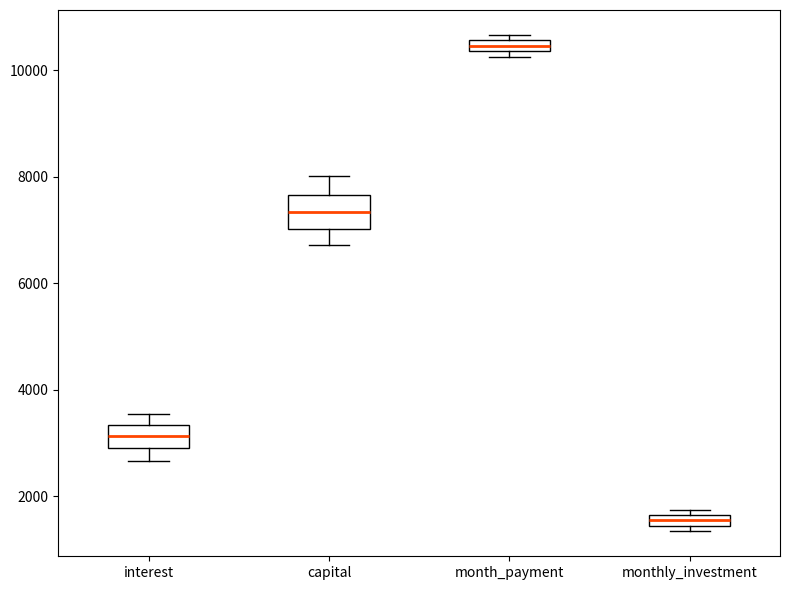

Which box's median line is the highest?

month_payment